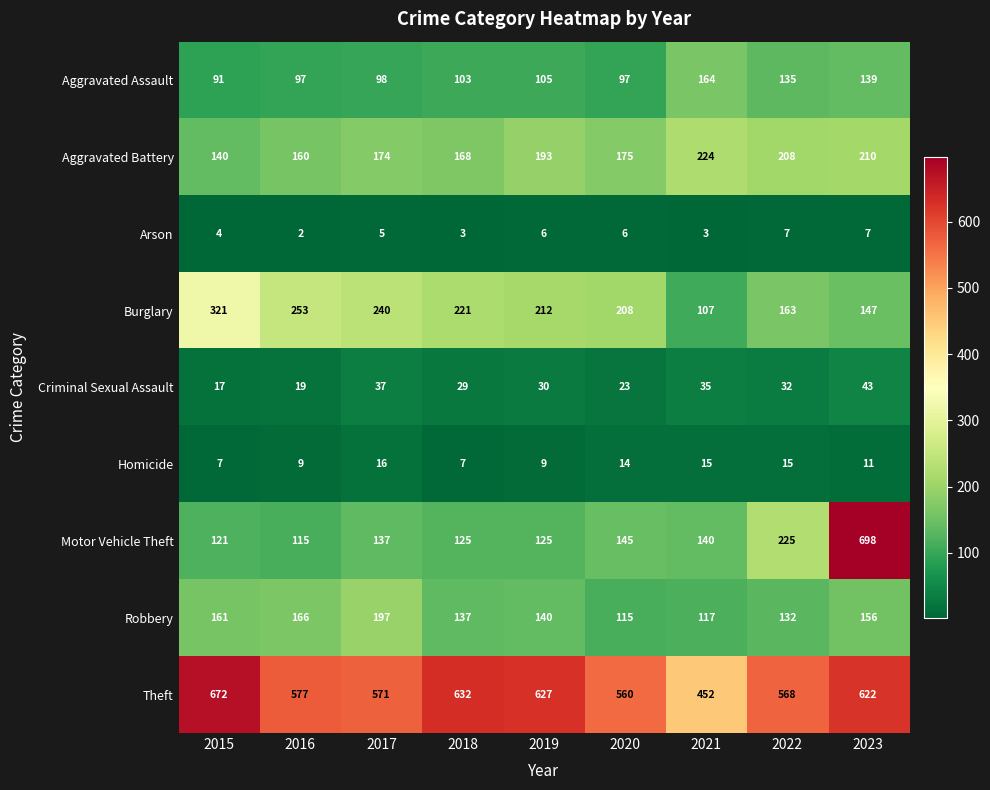

Which series has the largest total across all categories?

Theft